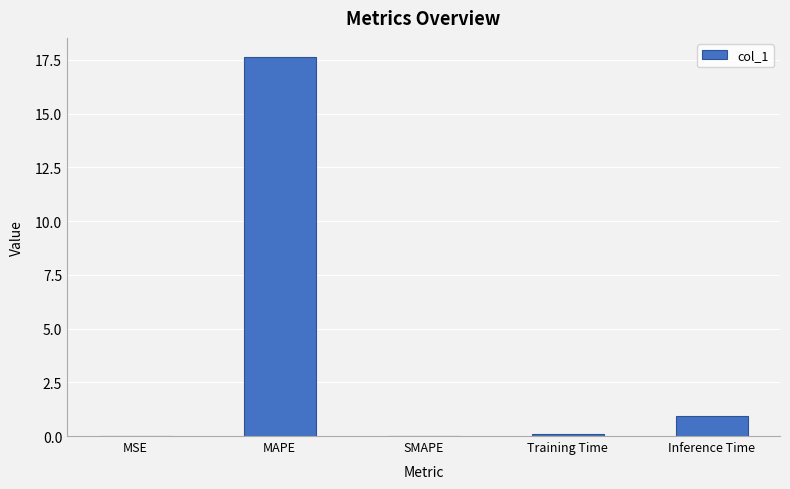

At which category does the chart reach its peak across all series?

MAPE